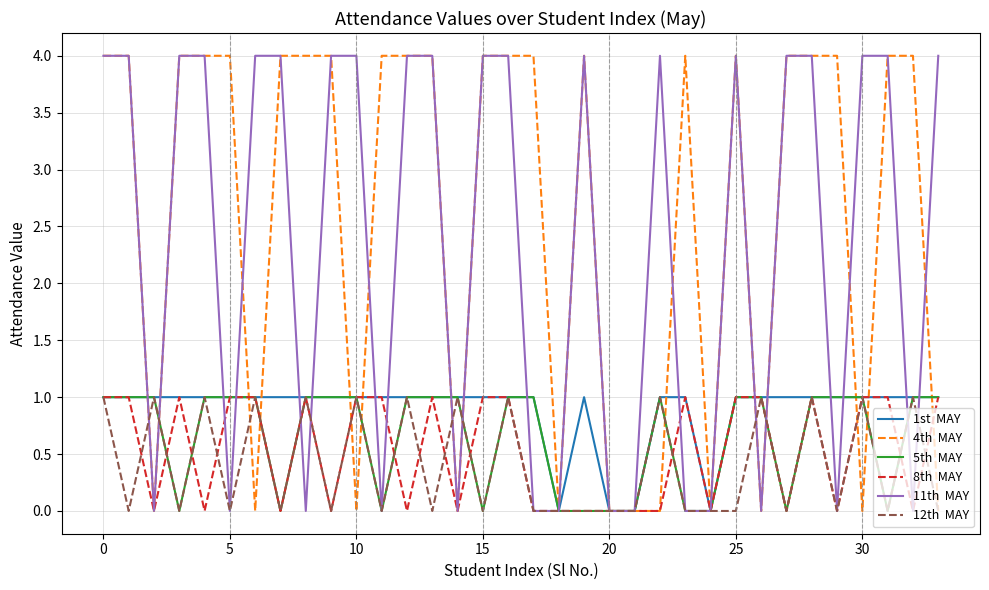

What is the greatest value displayed?

4